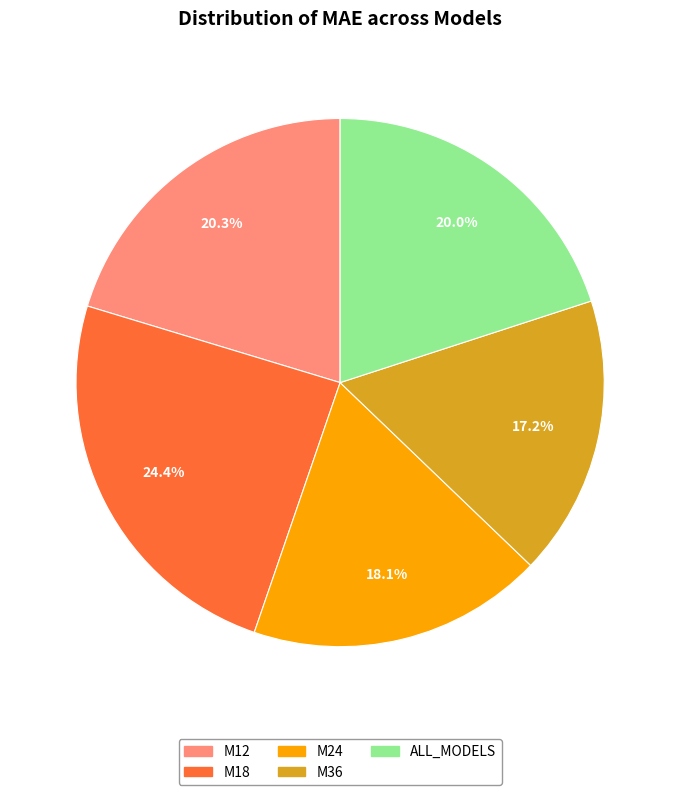

To the nearest percent, what portion does M18 represent?

24%